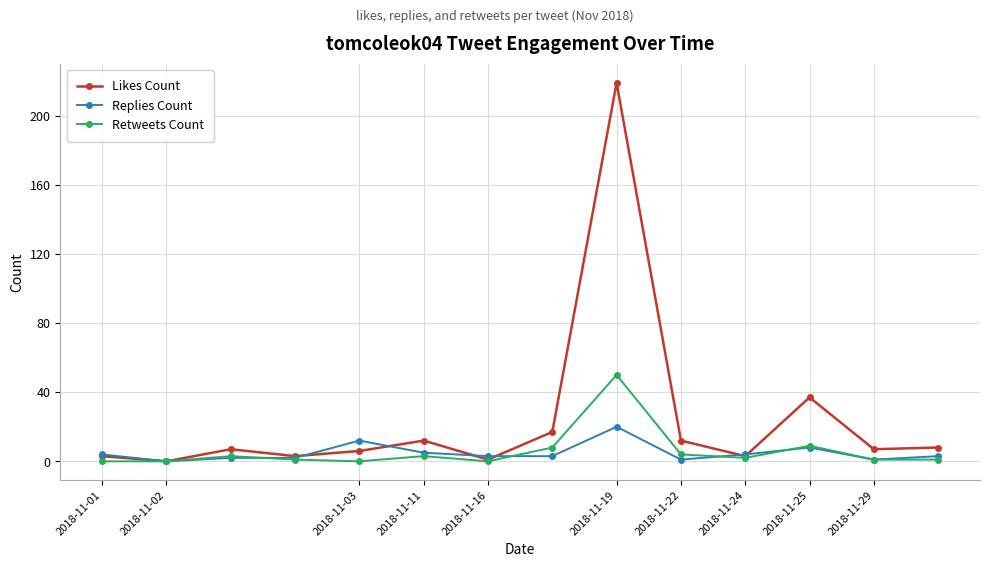

Reading left to right, what are all the values shown in this chart?

Likes Count: 3	0	7	3	6	12	1	17	219	12	3	37	7	8
Replies Count: 4	0	2	2	12	5	3	3	20	1	4	8	1	3
Retweets Count: 0	0	3	1	0	3	0	8	50	4	2	9	1	1